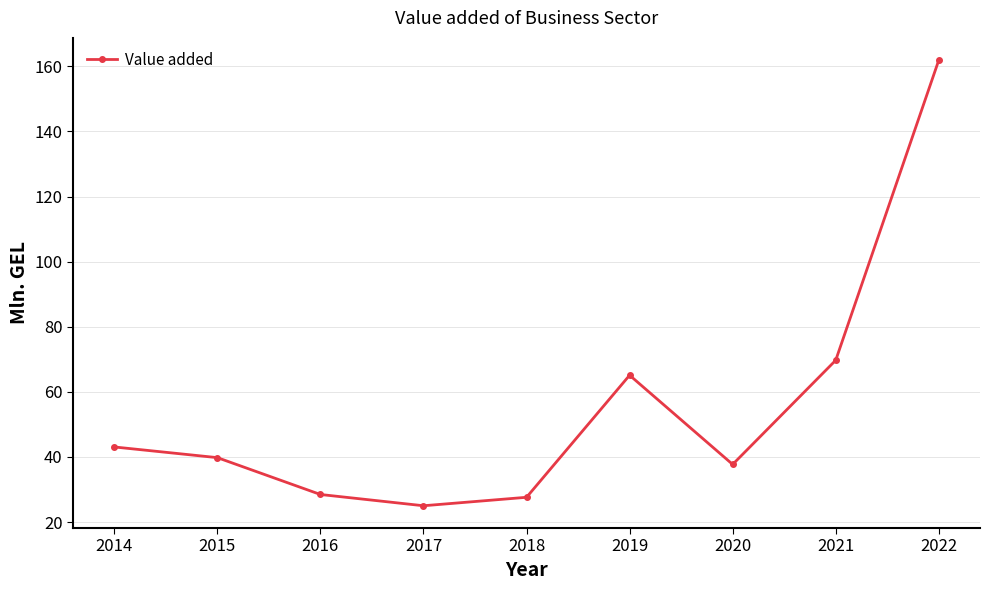

What is the ratio of the value at 2015 to the value at 2020?

1.1